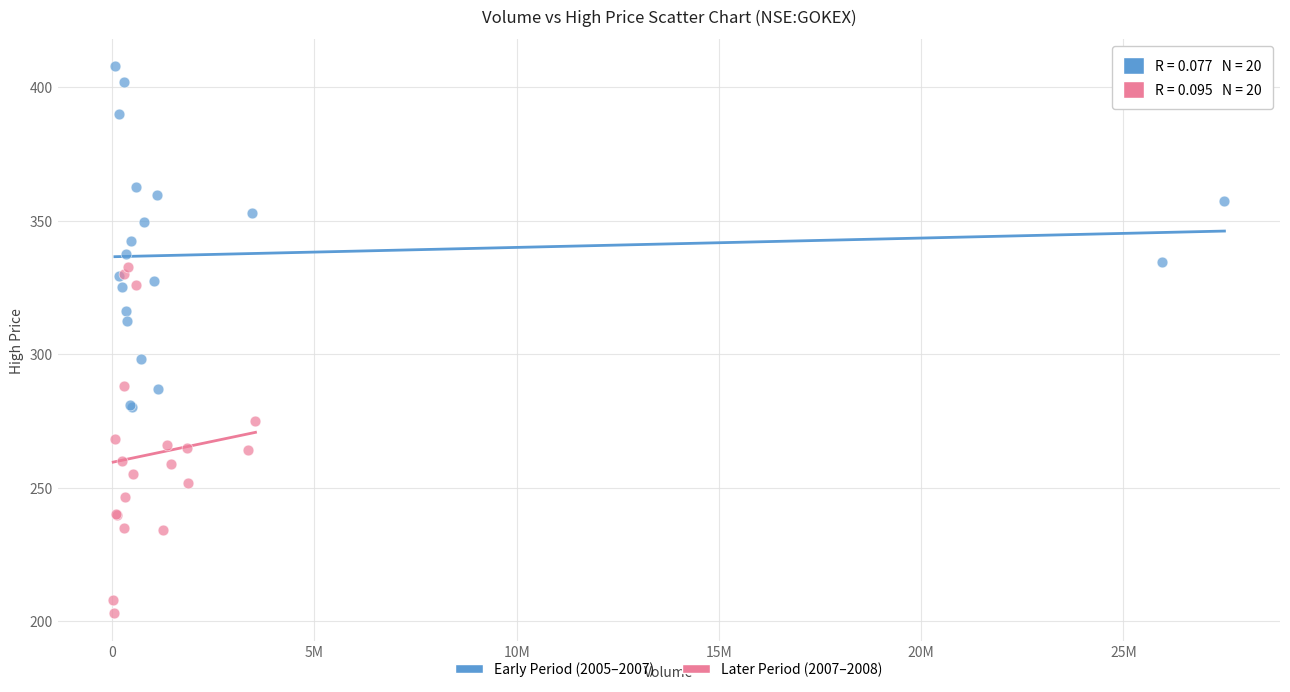

Which series reaches the maximum Y coordinate?

Early Period (2005–2007)